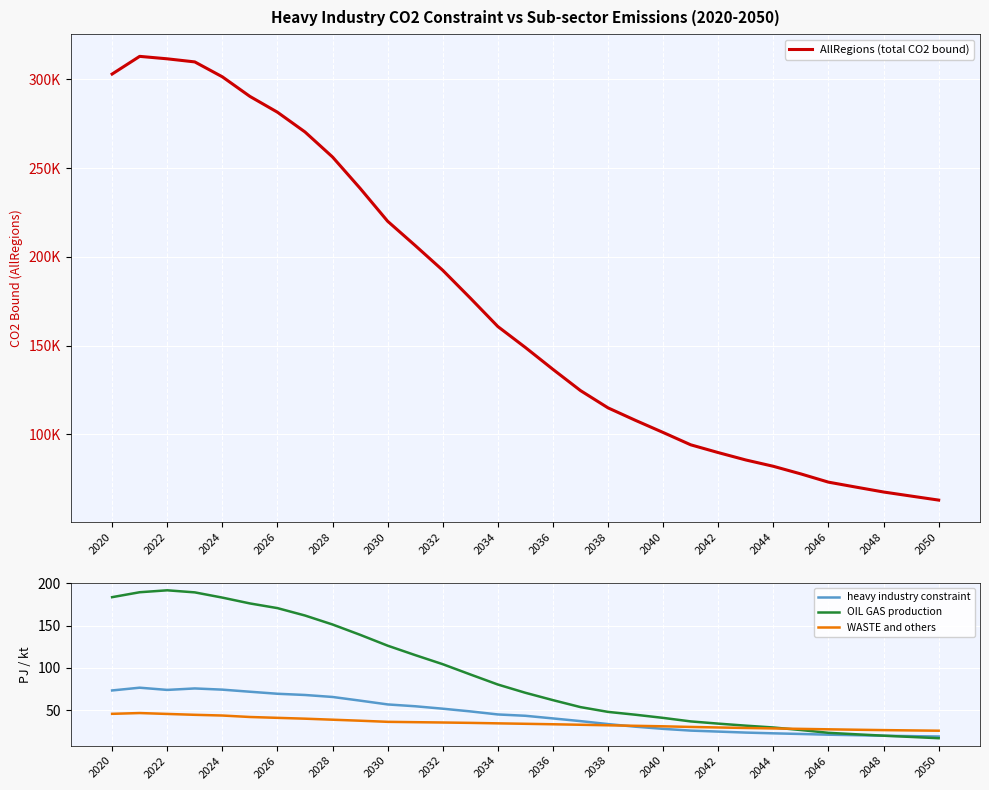

How many series are shown in this chart?

4